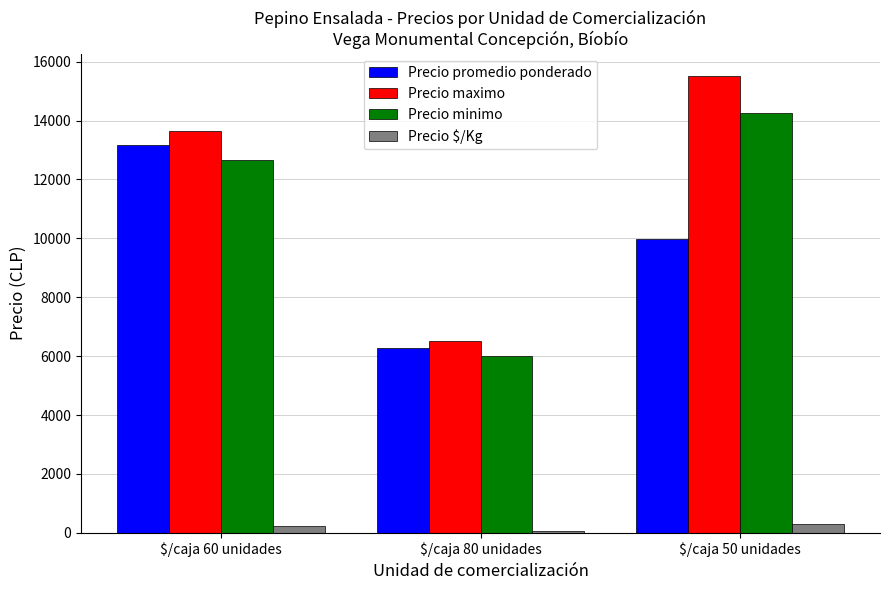

Is it true that Precio minimo equals 3338 at $/caja 80 unidades?

False